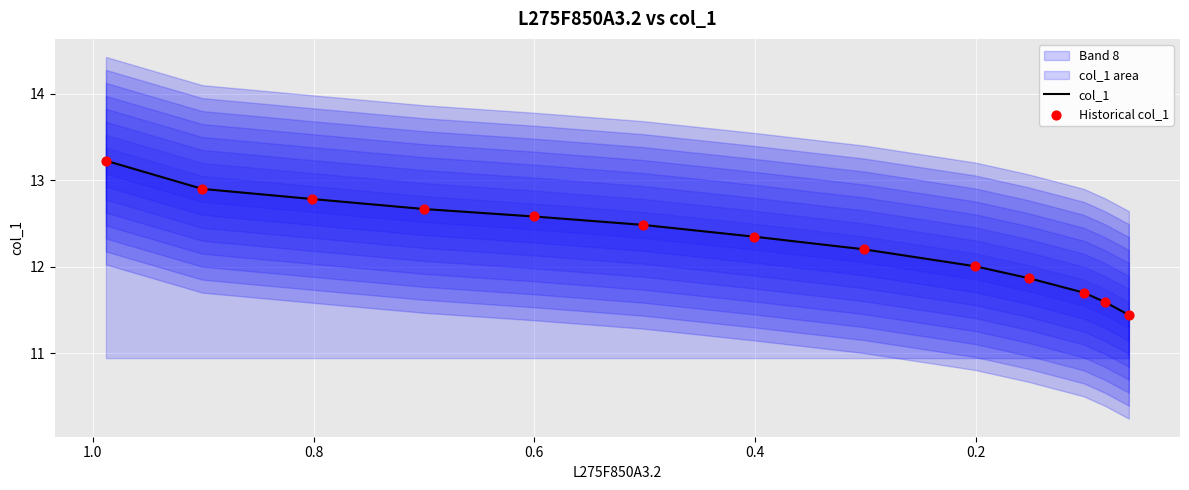

At how many categories does at least one series exceed 12?

9